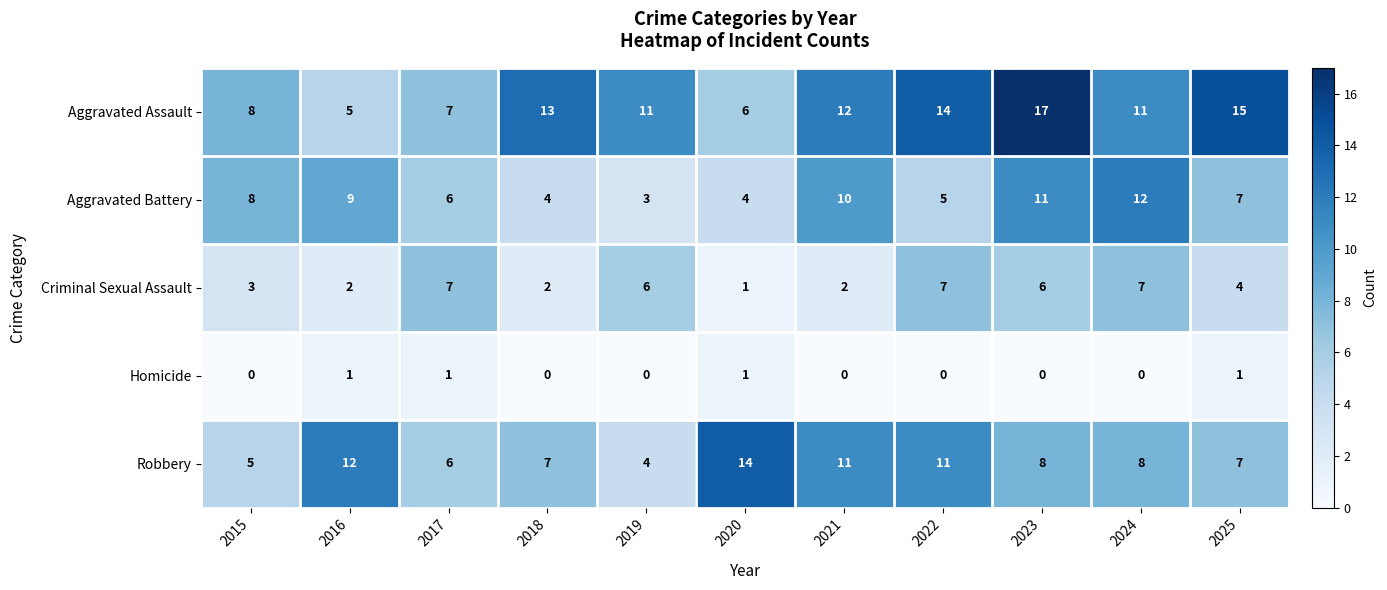

Is it true that Aggravated Assault equals 15 at 2025?

True